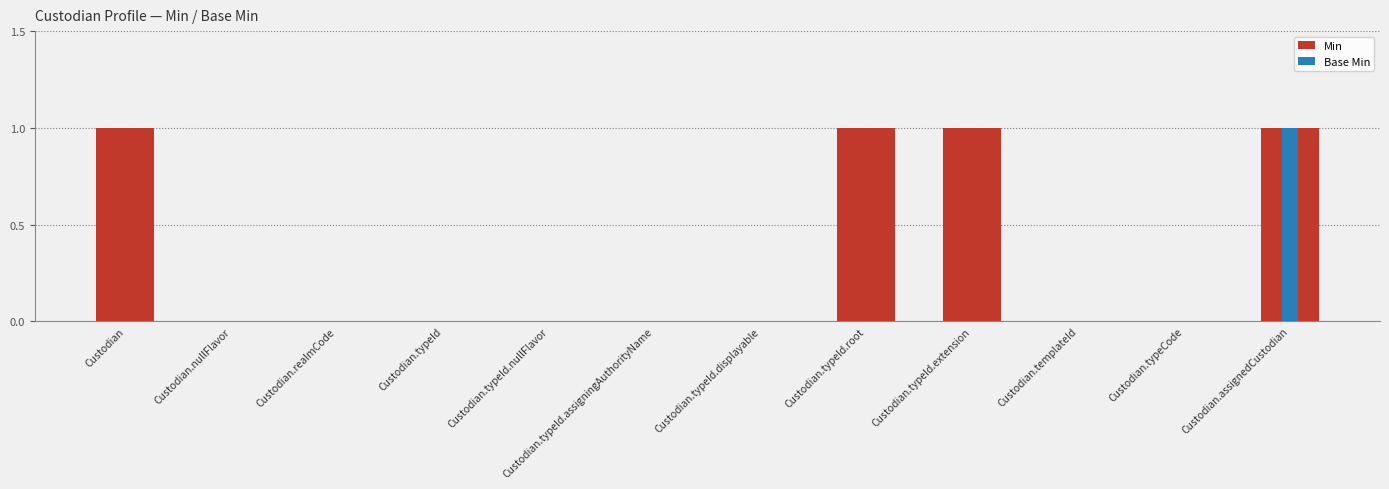

At which label is the value closest to 0?

Custodian.nullFlavor